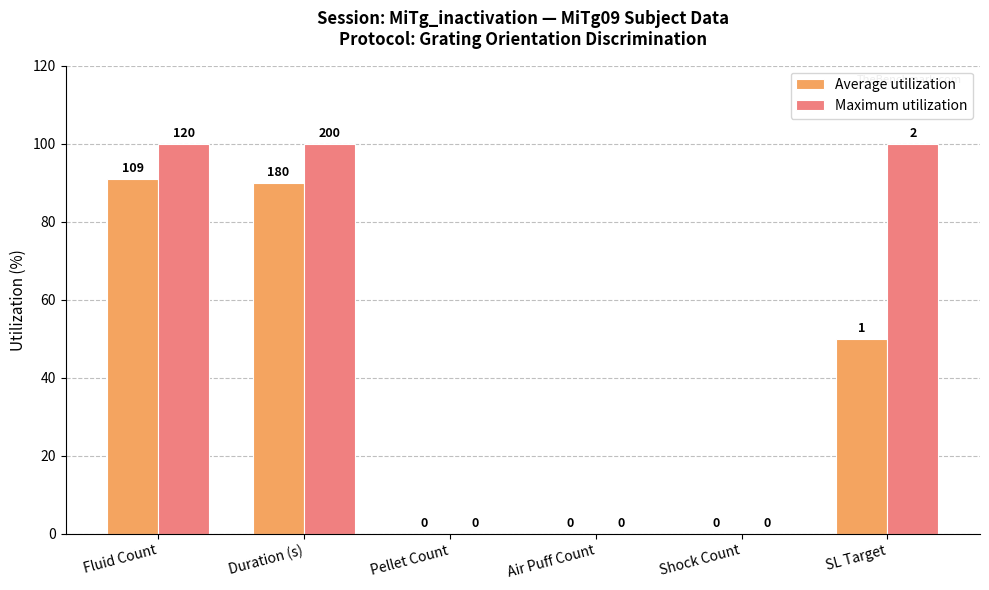

Which series has the widest spread of values?

Maximum utilization